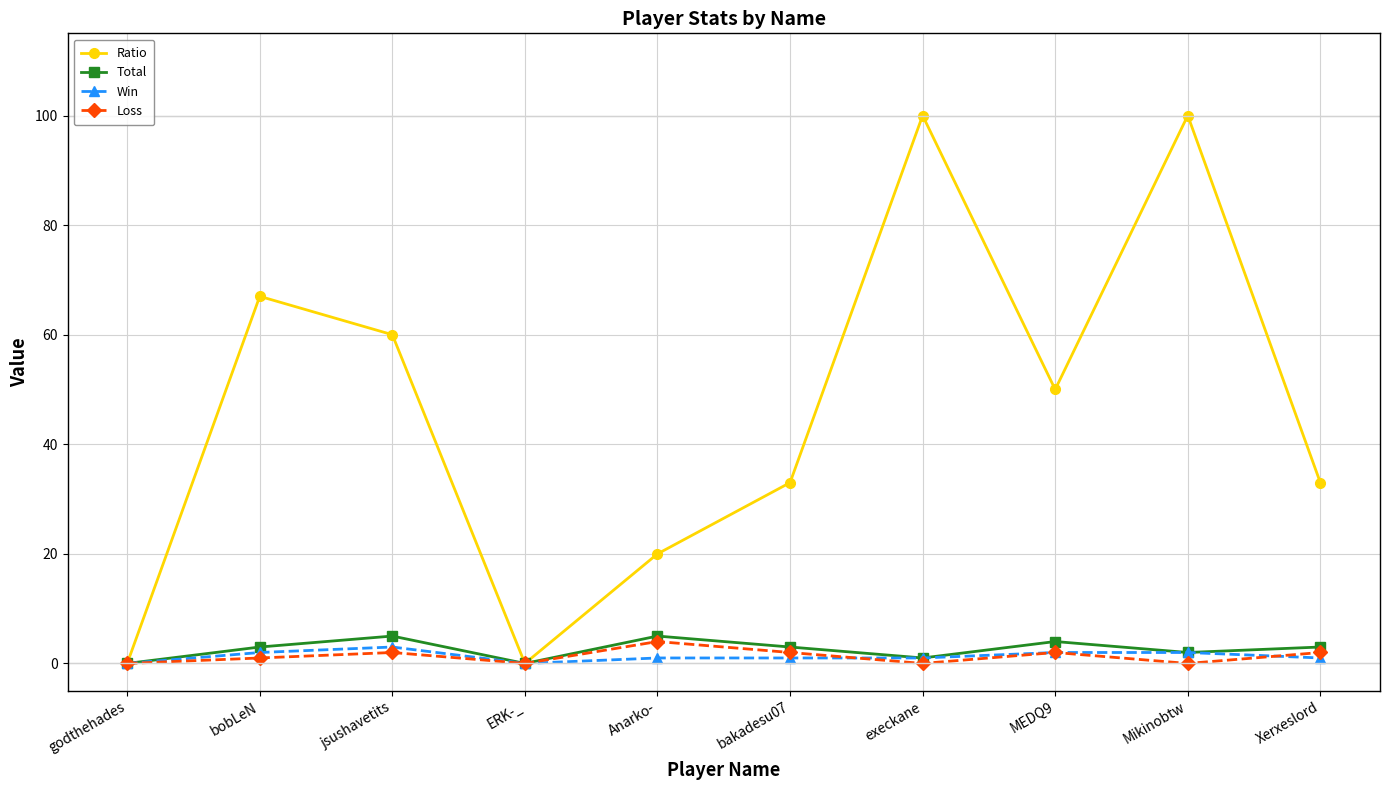

How many series are shown in this chart?

4